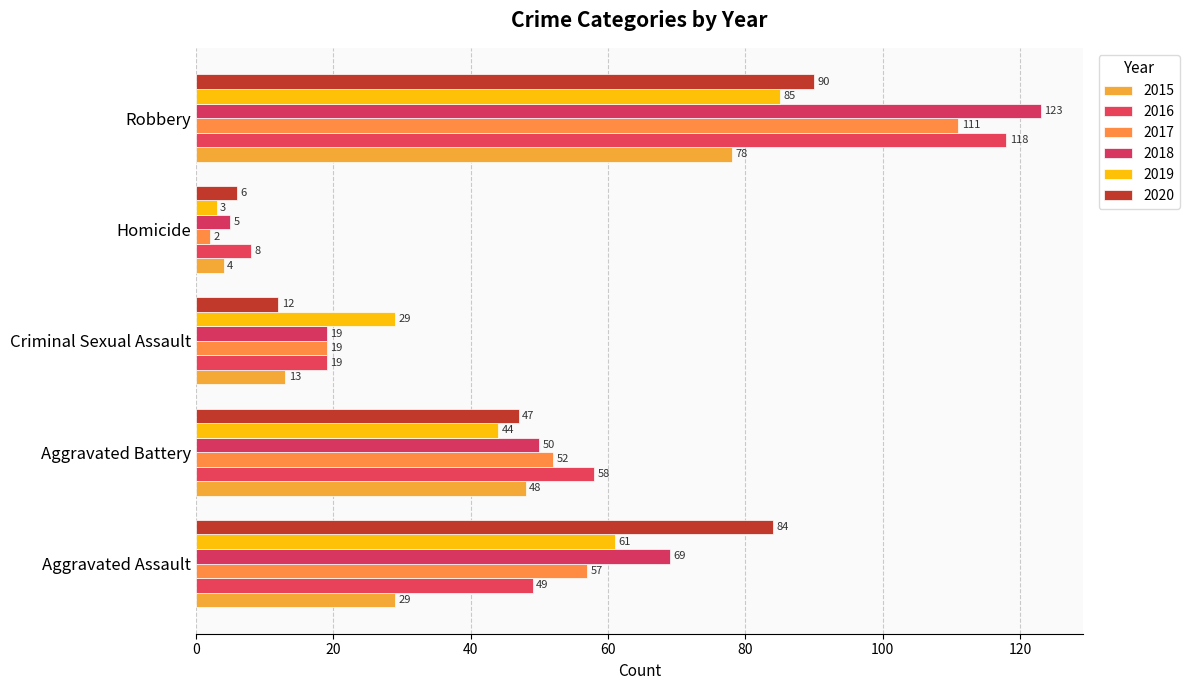

How many 2019 values are between 29 and 61?

3